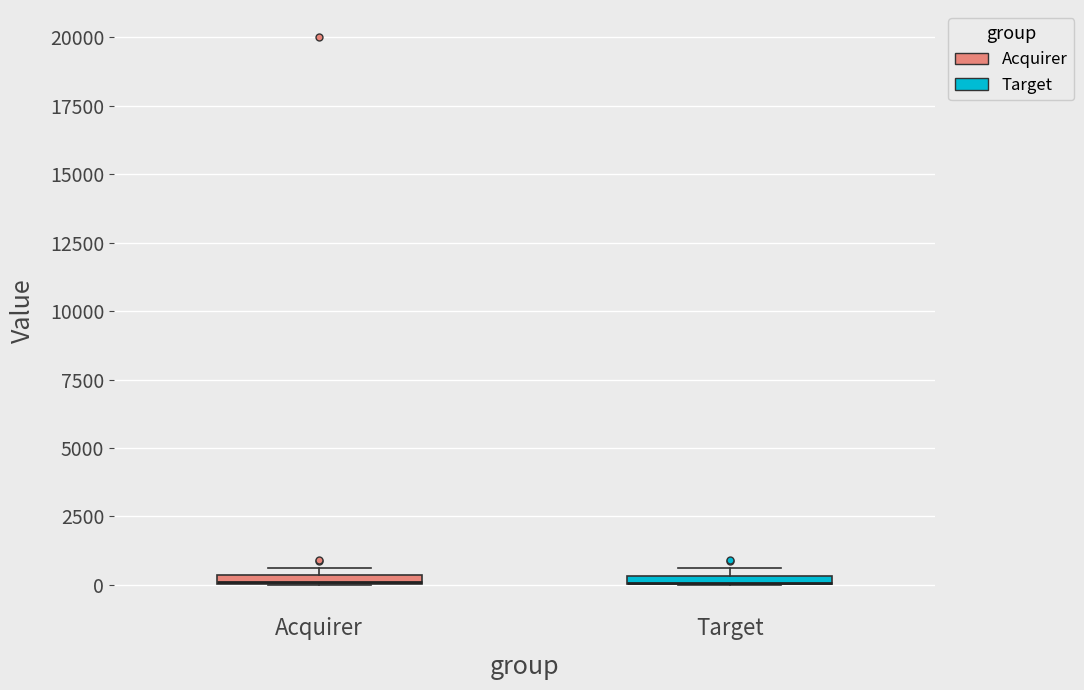

Where is the lower edge of the box for Acquirer on the y-axis? The values are not printed on the chart, so give them approximately, as read against the axis.

0